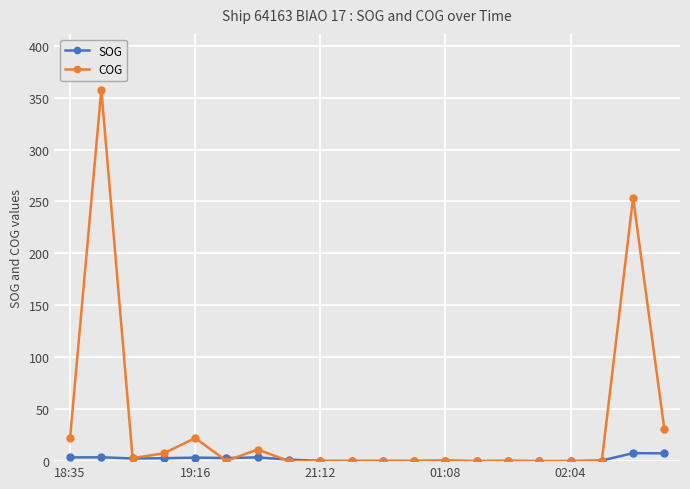

Which series ends up on top after the final intersection of SOG and COG?

COG